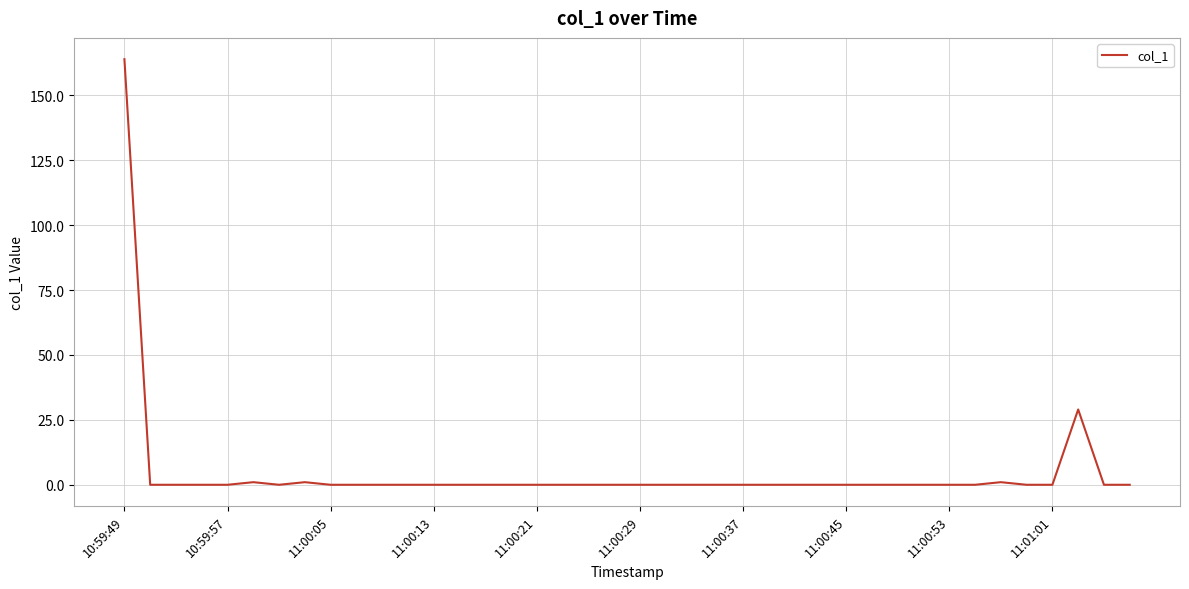

What is the maximum value shown in the chart?

163.9